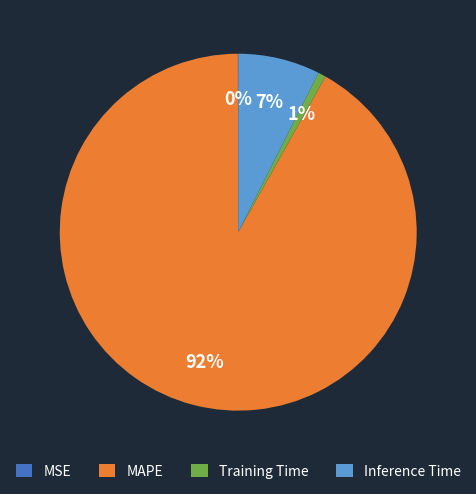

To the nearest percent, what percentage of the pie is MAPE?

92%